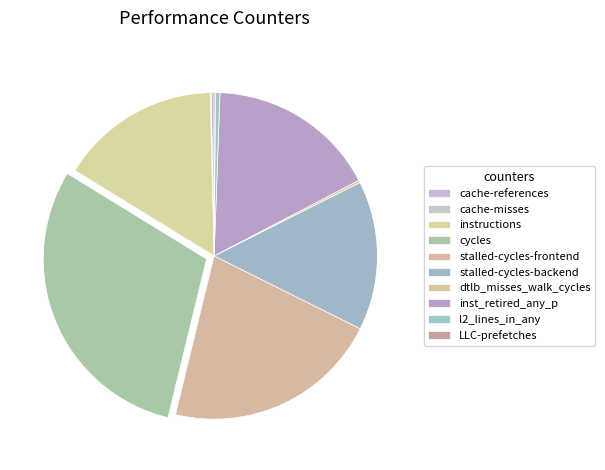

The cache-misses slice represents 7% of the pie. True or false?

False